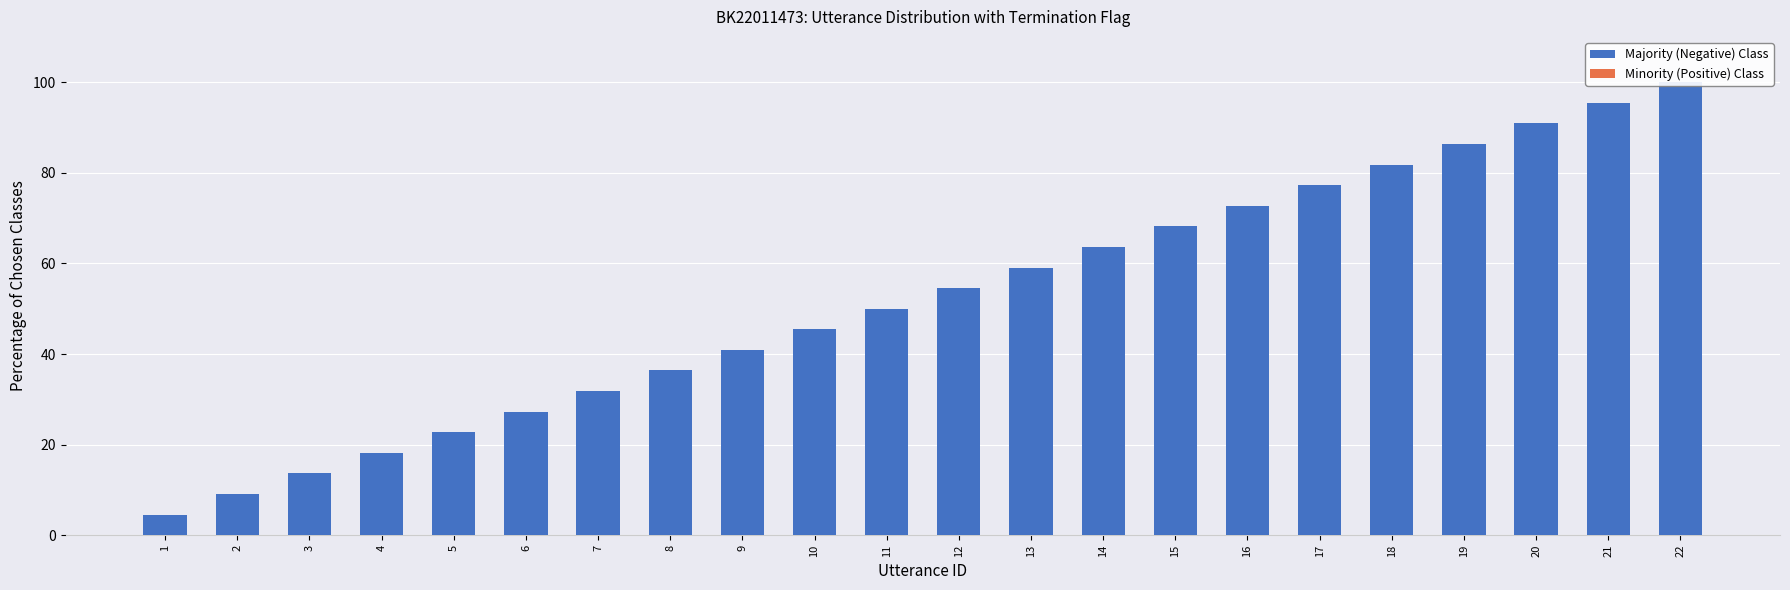

What is the lowest value of the Majority (Negative) Class series?

4.5